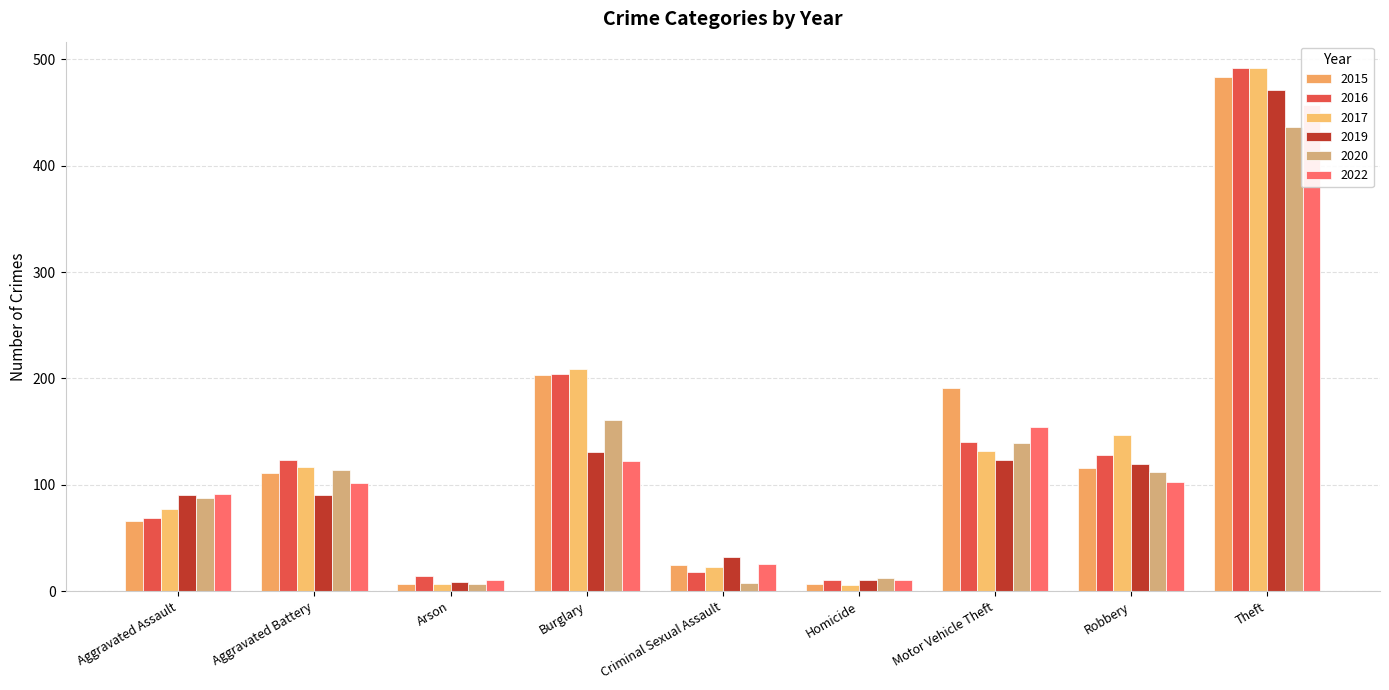

At how many categories does at least one series exceed 244?

1